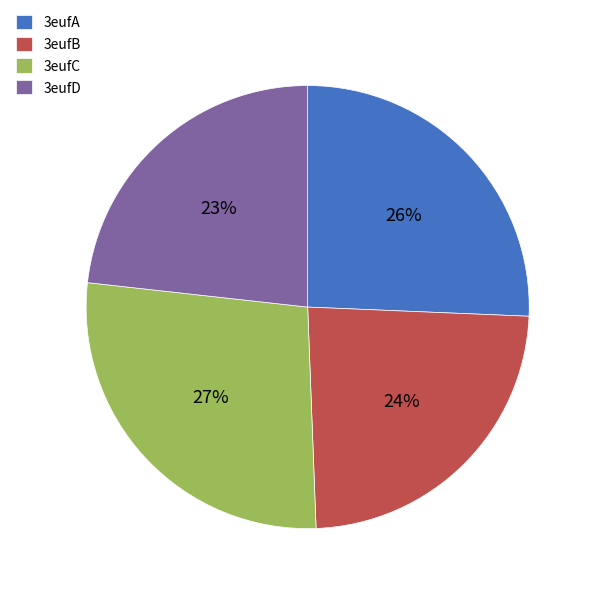

Does 3eufA represent more than half of the total?

No